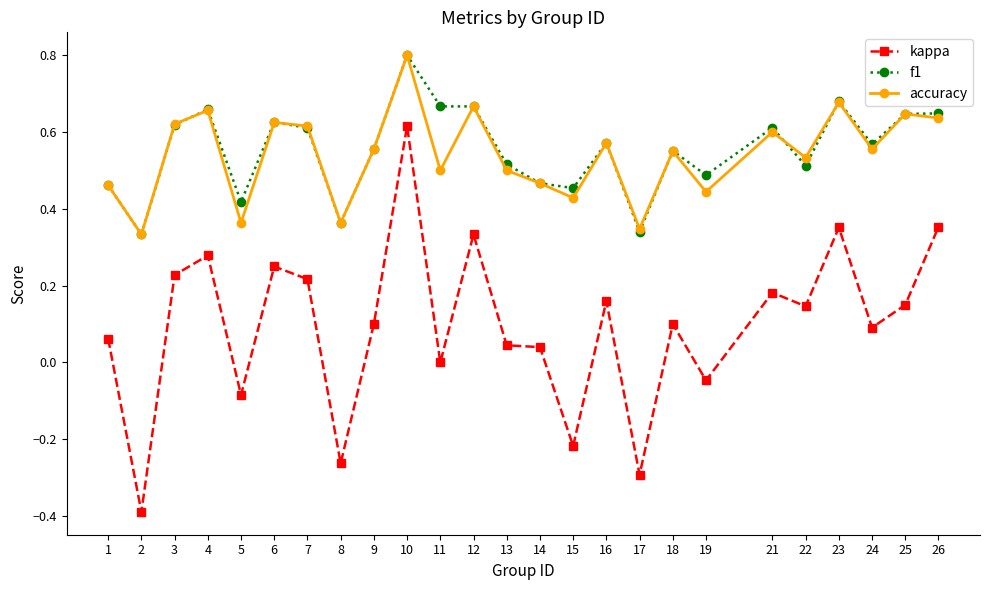

True or false: f1 and accuracy intersect in this chart.

True